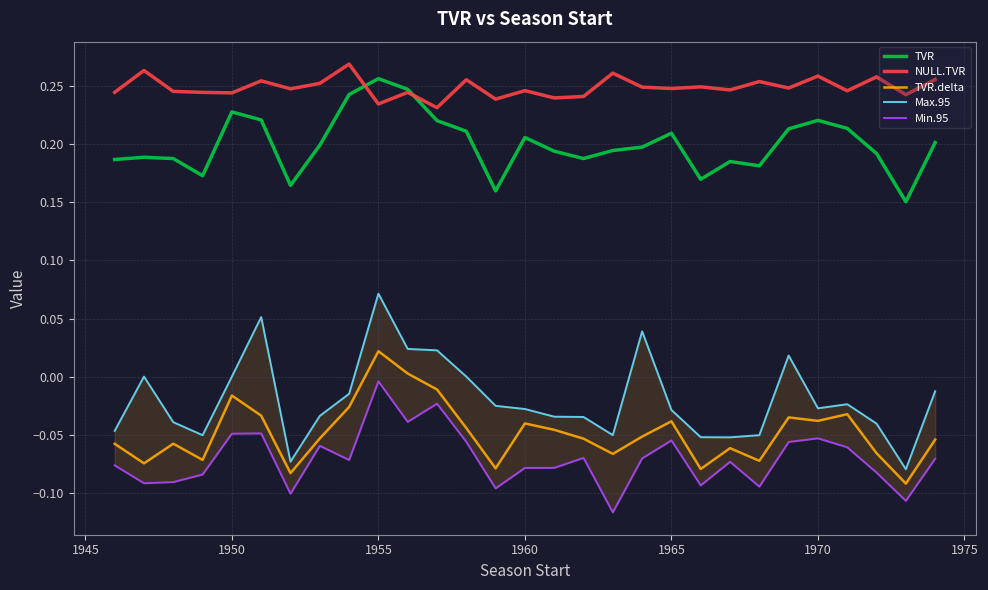

The value of TVR at 1960 is 0.3. True or false?

False